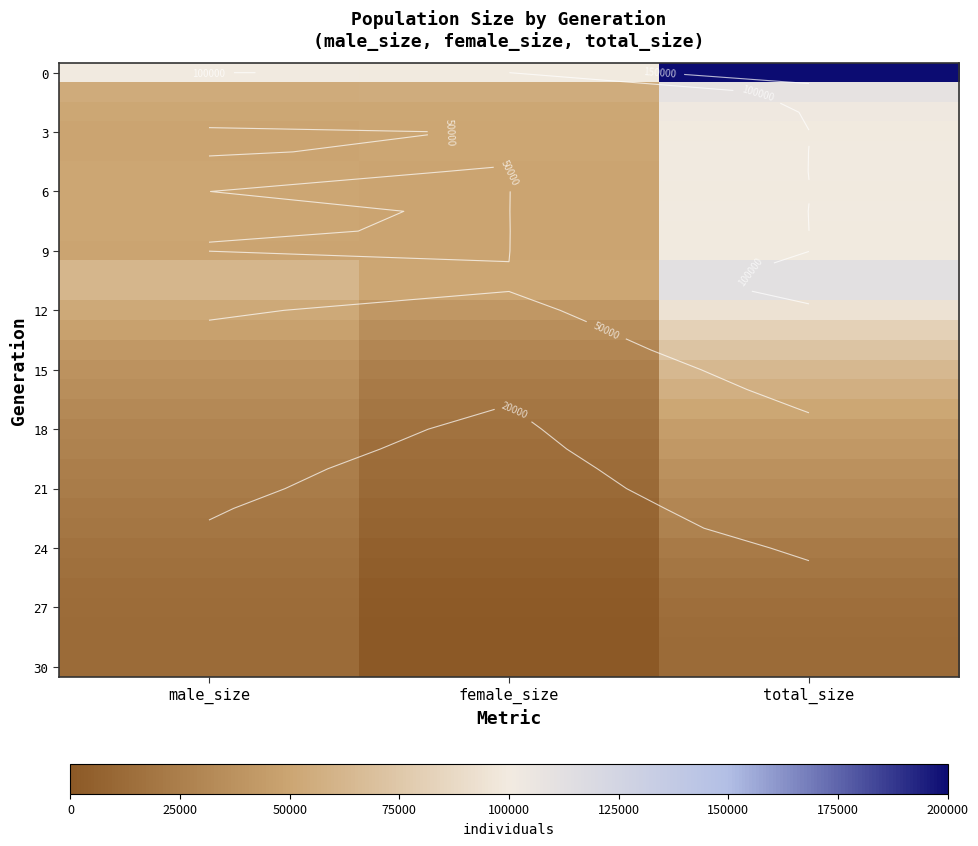

The value of 9 at total_size is 177456. True or false?

False